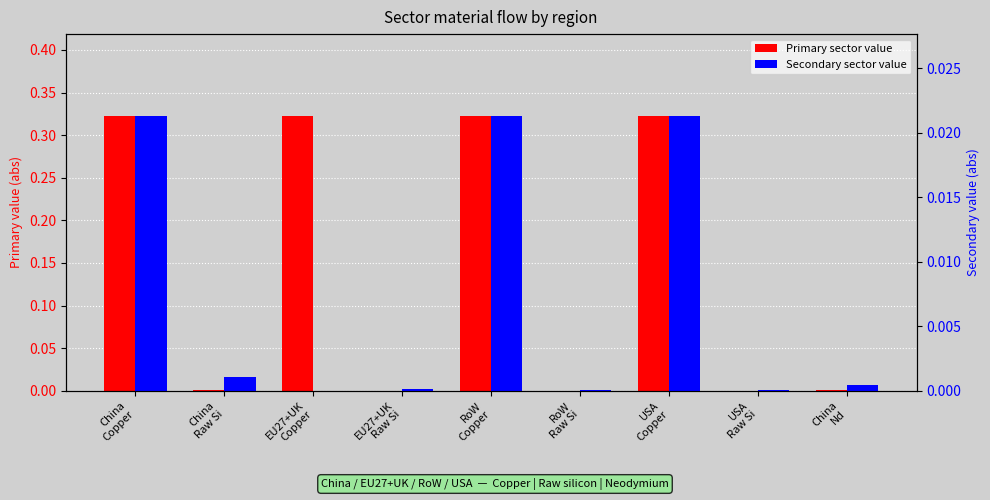

Which label corresponds to the smallest value in the chart?

EU27+UK
Copper